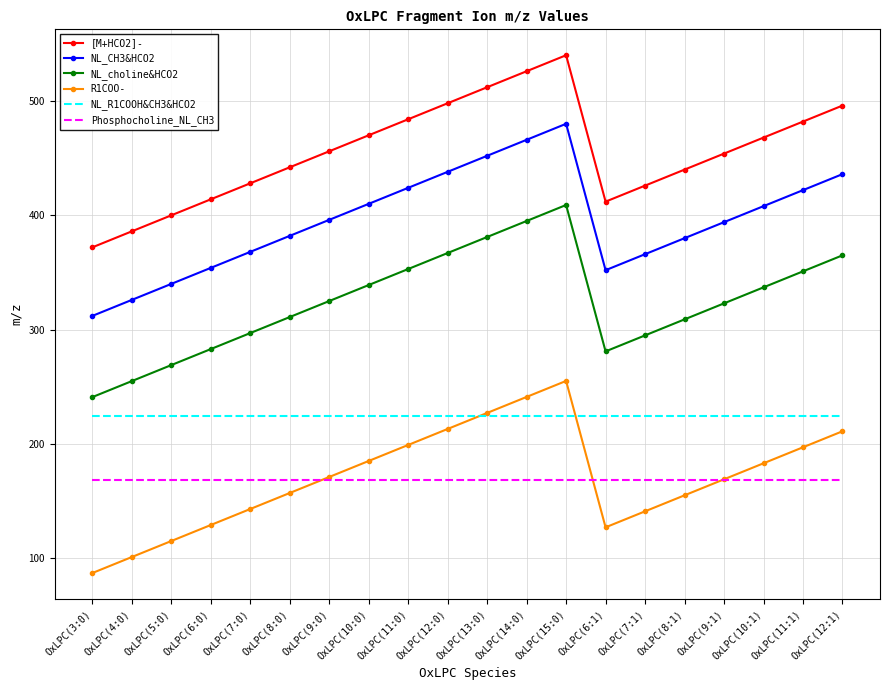

The NL_CH3&HCO2 series shows 410.2 at OxLPC(10:0). True or false?

True